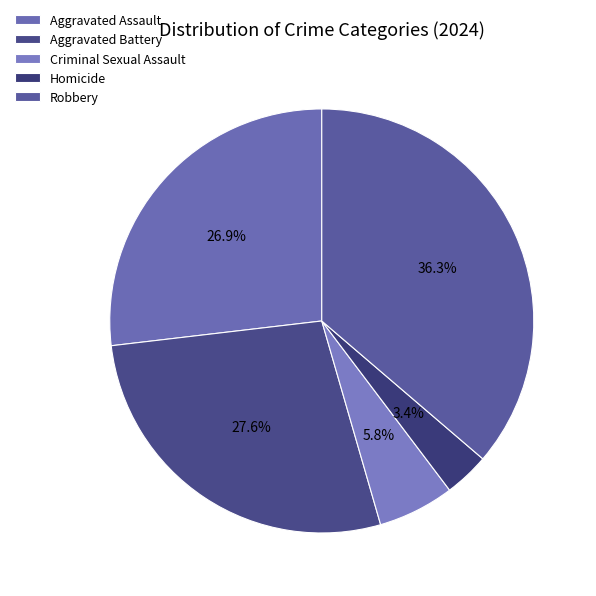

Which category has the smallest portion of the pie?

Homicide